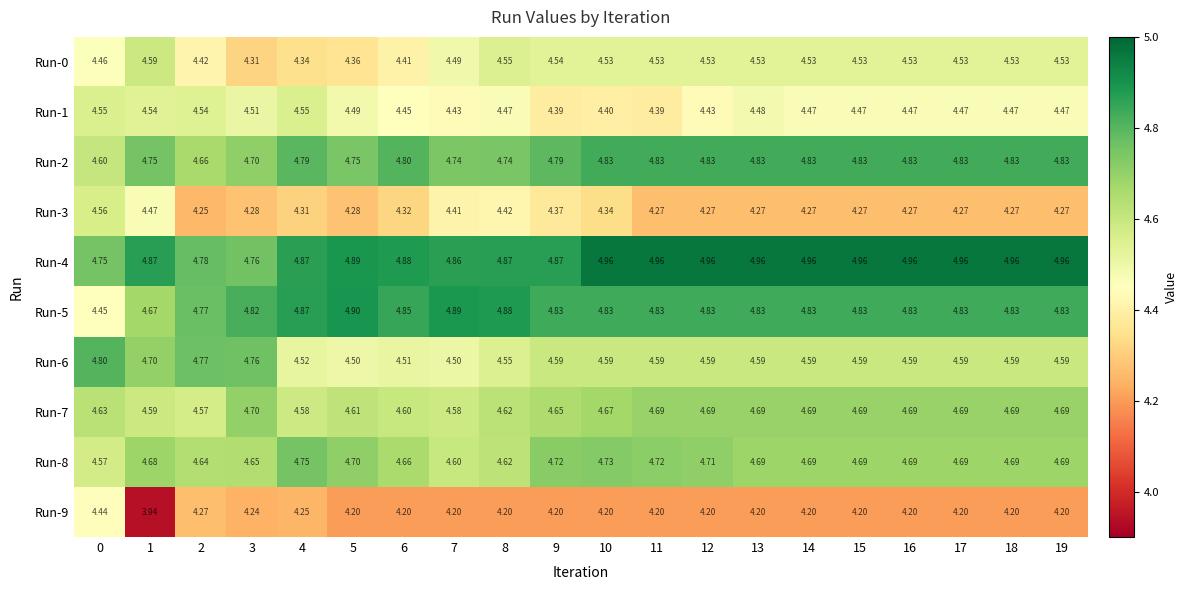

Is the value of Run-9 at 5 greater than the value of Run-1 at 10?

No